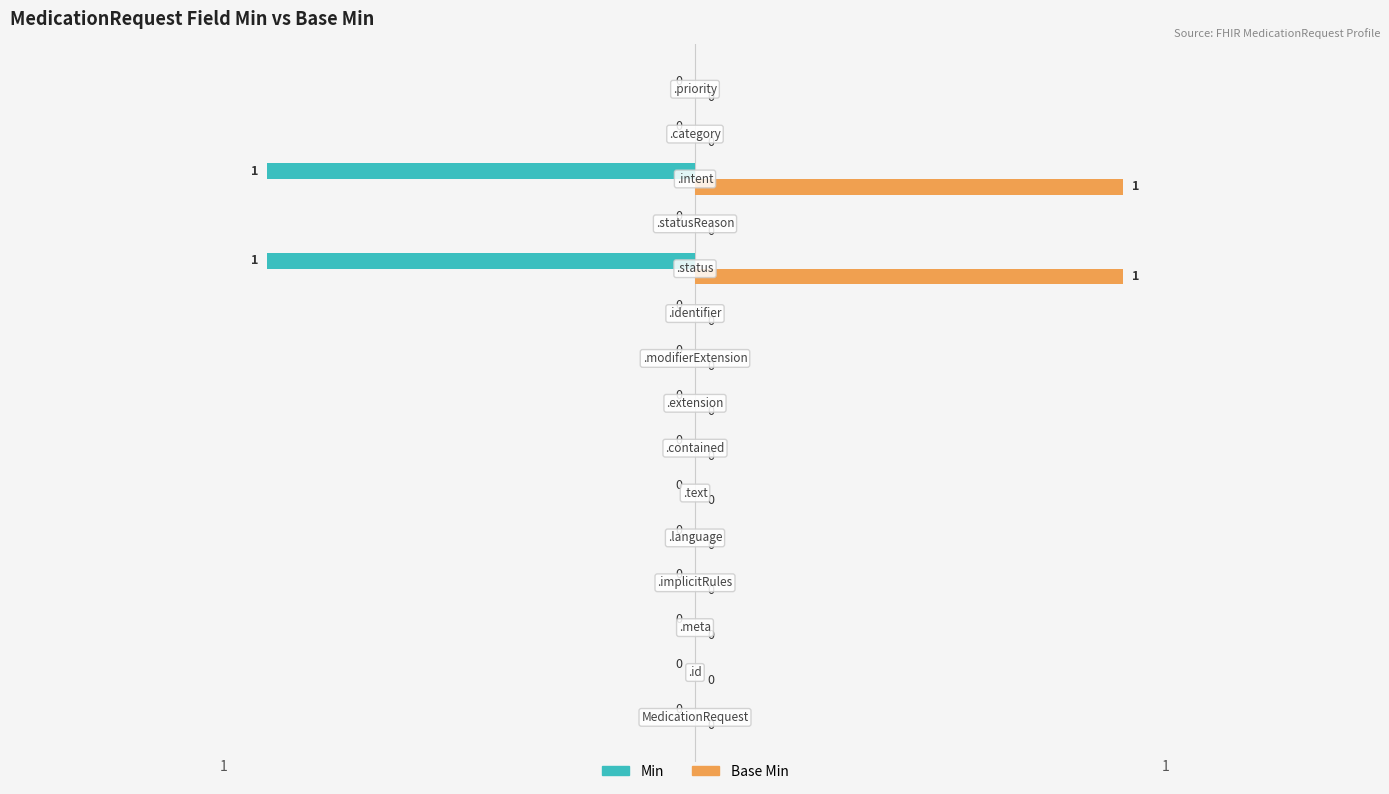

How many Base Min values are between 0 and 1?

15